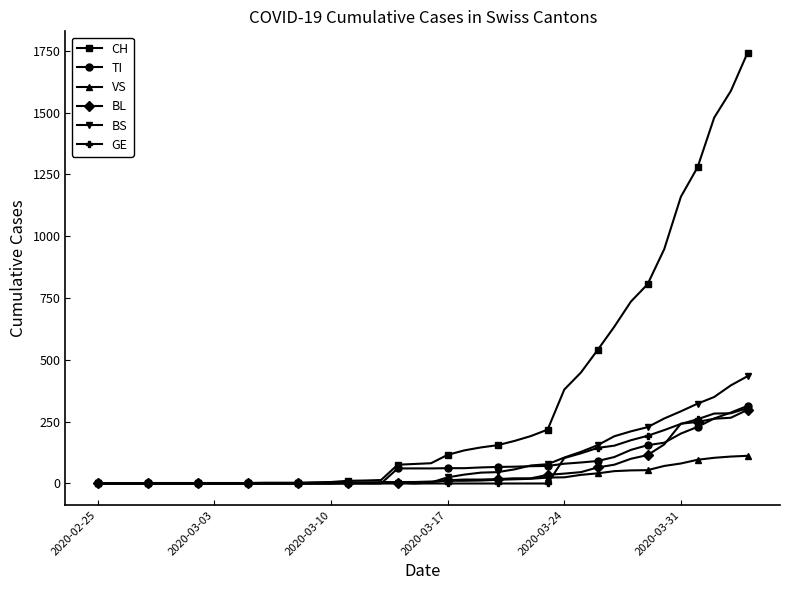

Which series has the largest total across all categories?

CH